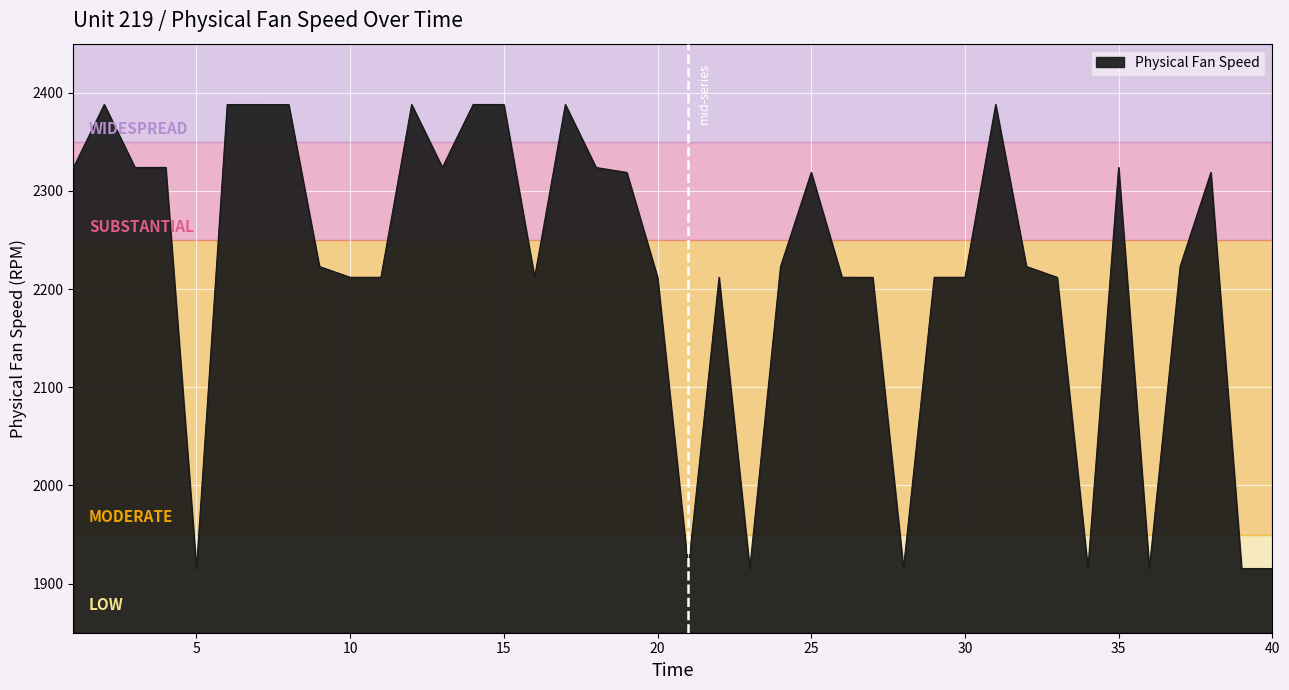

What is the minimum value shown in the chart?

1915.3